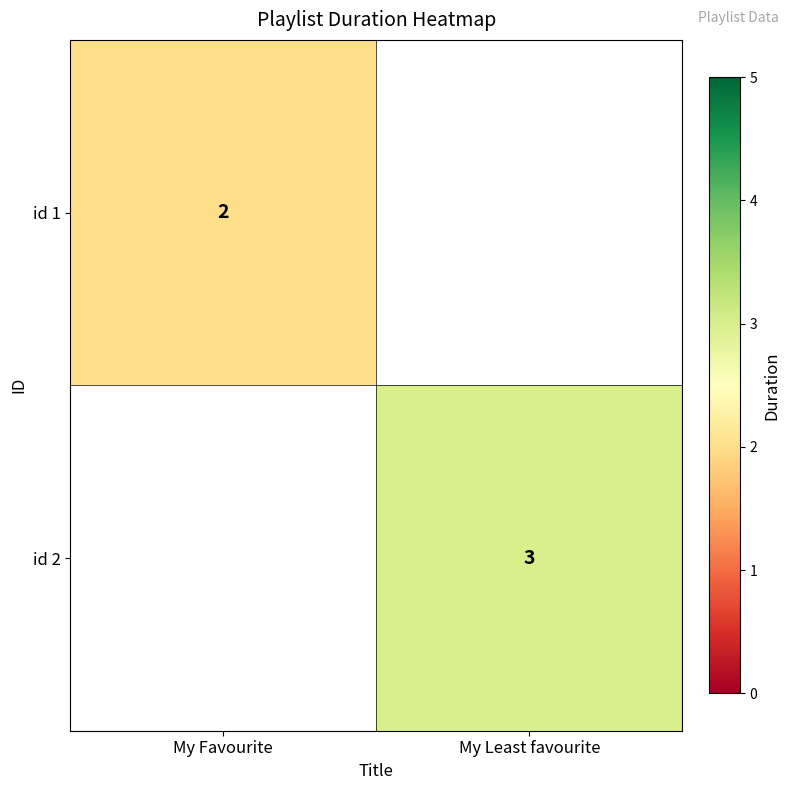

Is it true that id 2 equals 2 at My Least favourite?

False